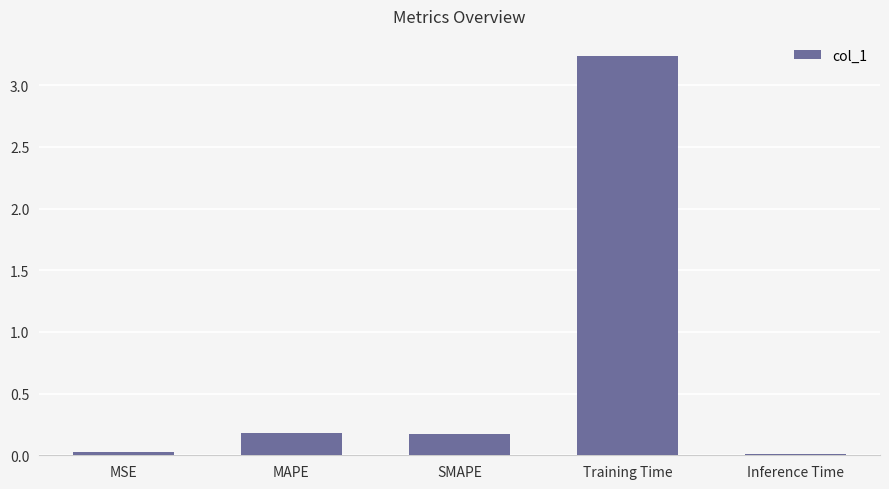

Which category has the highest value across all series?

Training Time